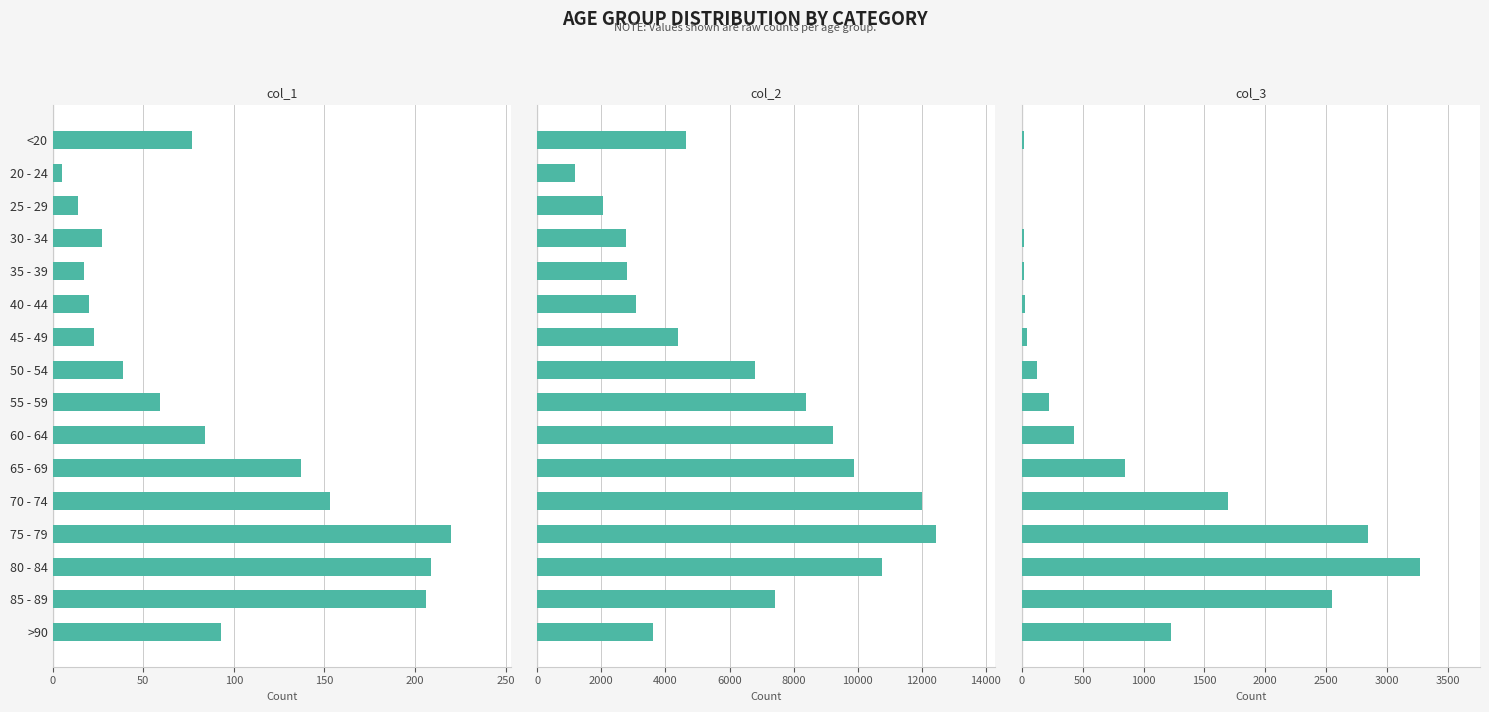

What is the value of the col_2 bar at the 9th from the left?

8400